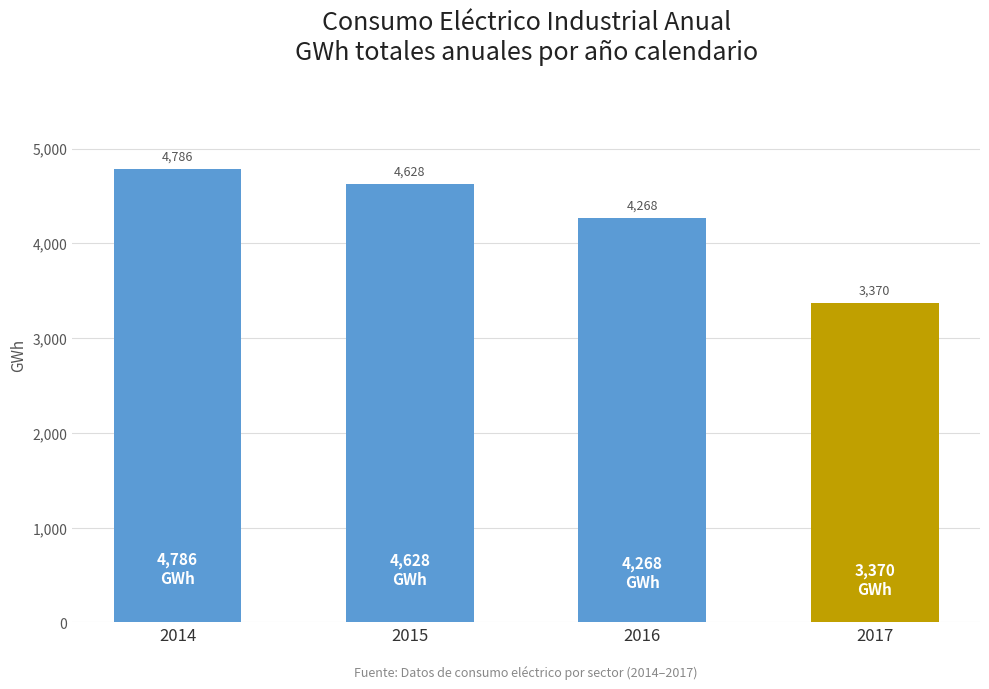

True or false: the data shows 4267.8 at 2016.

True